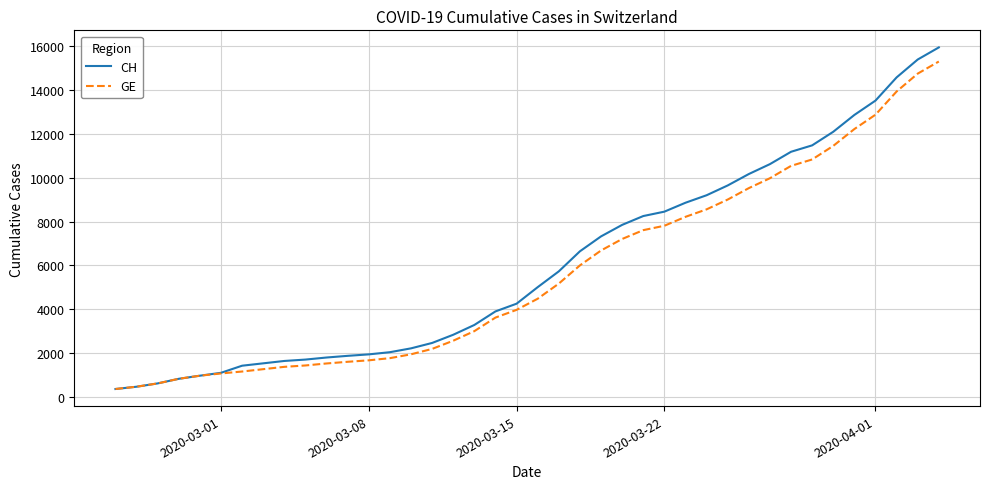

Which series has the largest range (max minus min)?

CH